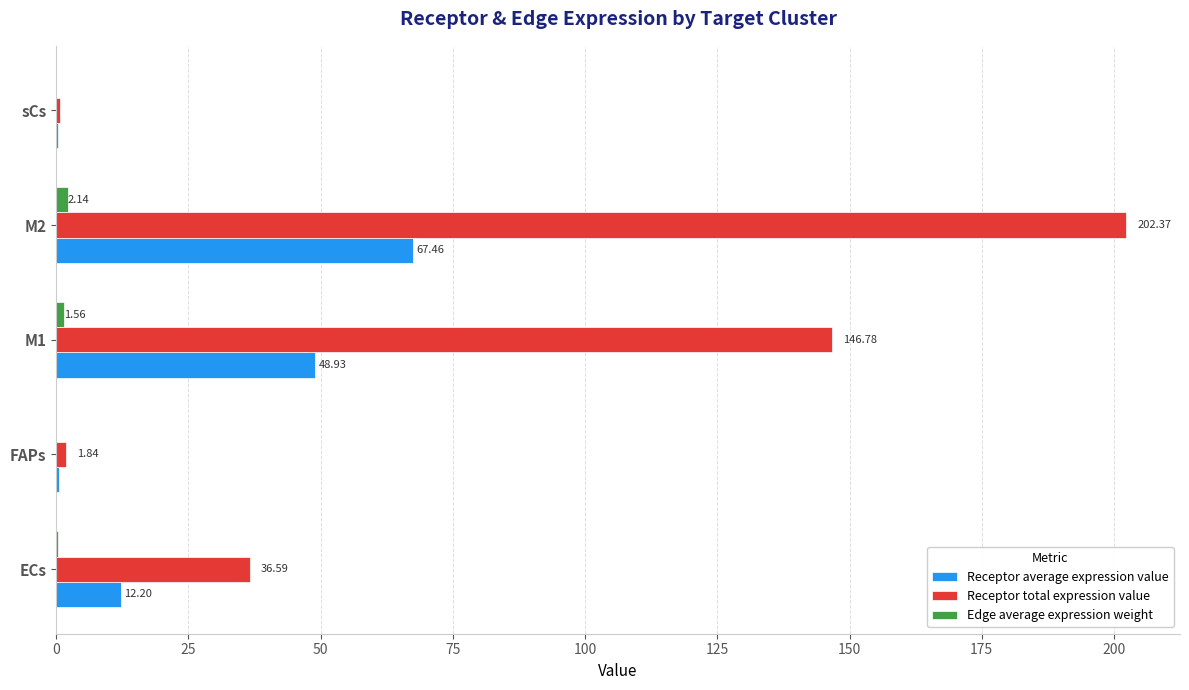

Which series changed the most between M1 and M2?

Receptor total expression value